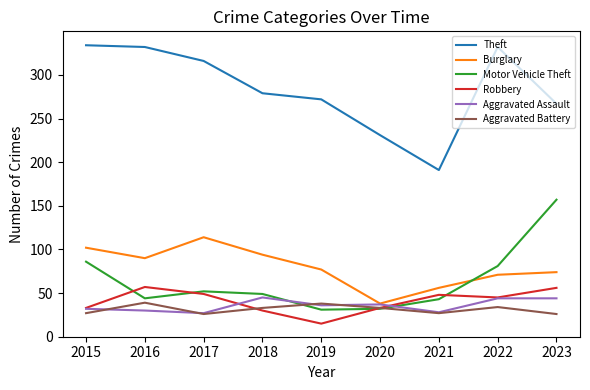

What is the maximum value for Aggravated Battery?

39